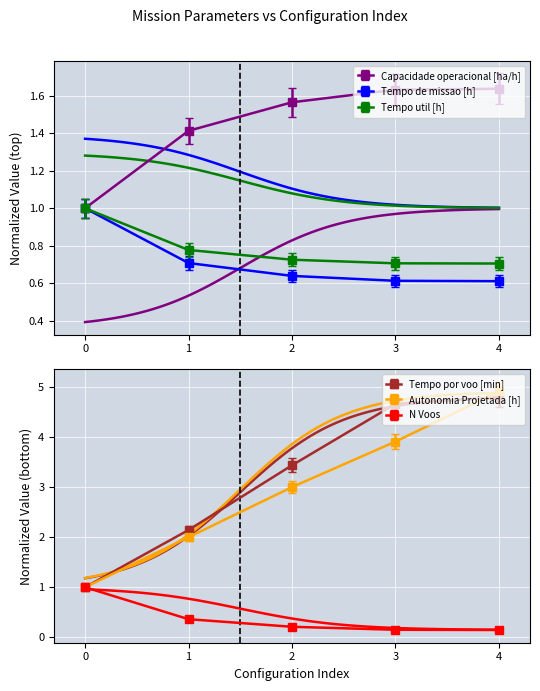

What is the difference between the Tempo util [h] values at 4 and 0?

0.3